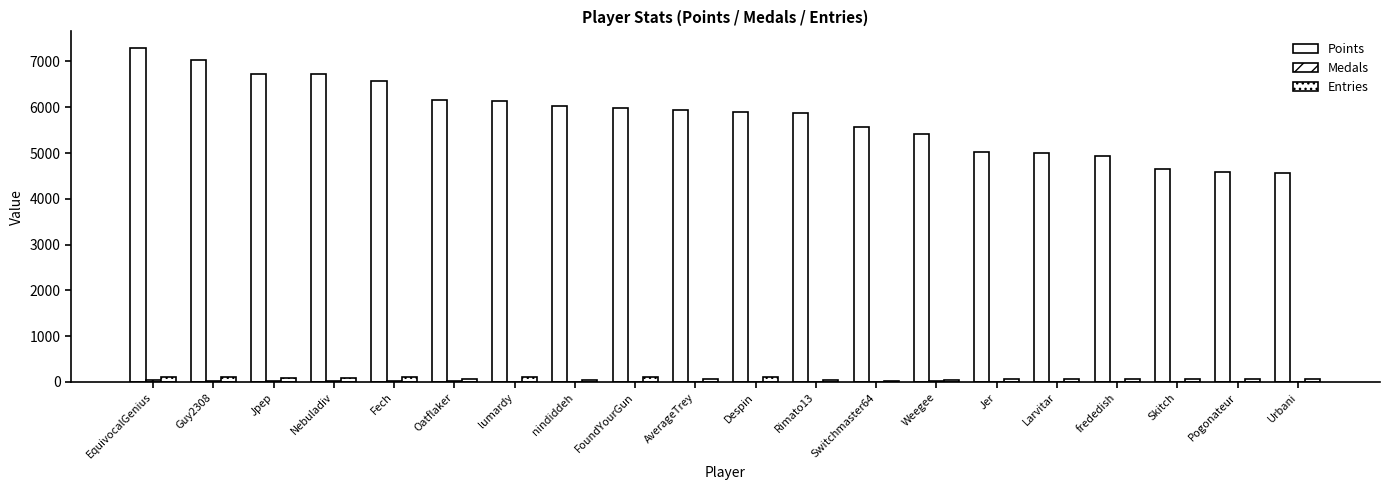

Reading left to right, extract all data points from this chart.

Points: EquivocalGenius=7293	Guy2308=7022	Jpep=6736	Nebuladiv=6721	Fech=6582	Oatflaker=6161	lumardy=6140	nindiddeh=6030	FoundYourGun=5987	AverageTrey=5949	Despin=5898	Rimato13=5868	Switchmaster64=5578	Weegee=5415	Jer=5031	Larvitar=4990	frededish=4934	Skitch=4660	Pogonateur=4580	Urbani=4557
Medals: EquivocalGenius=36	Guy2308=15	Jpep=9	Nebuladiv=10	Fech=12	Oatflaker=7	lumardy=2	nindiddeh=5	FoundYourGun=4	AverageTrey=1	Despin=1	Rimato13=2	Switchmaster64=1	Weegee=10	Jer=4	Larvitar=0	frededish=2	Skitch=0	Pogonateur=0	Urbani=1
Entries: EquivocalGenius=114	Guy2308=97	Jpep=88	Nebuladiv=84	Fech=99	Oatflaker=67	lumardy=101	nindiddeh=45	FoundYourGun=96	AverageTrey=71	Despin=111	Rimato13=41	Switchmaster64=23	Weegee=49	Jer=68	Larvitar=62	frededish=61	Skitch=51	Pogonateur=65	Urbani=51